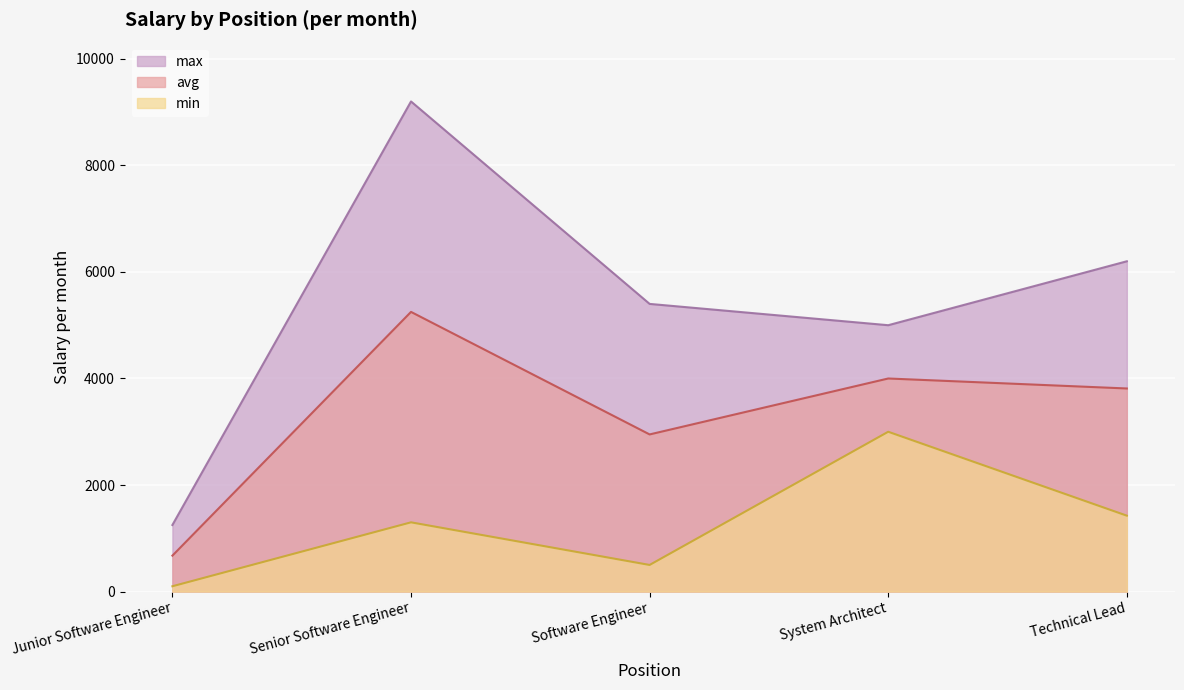

In max, how many points are higher than both neighbors (excluding endpoints)?

1